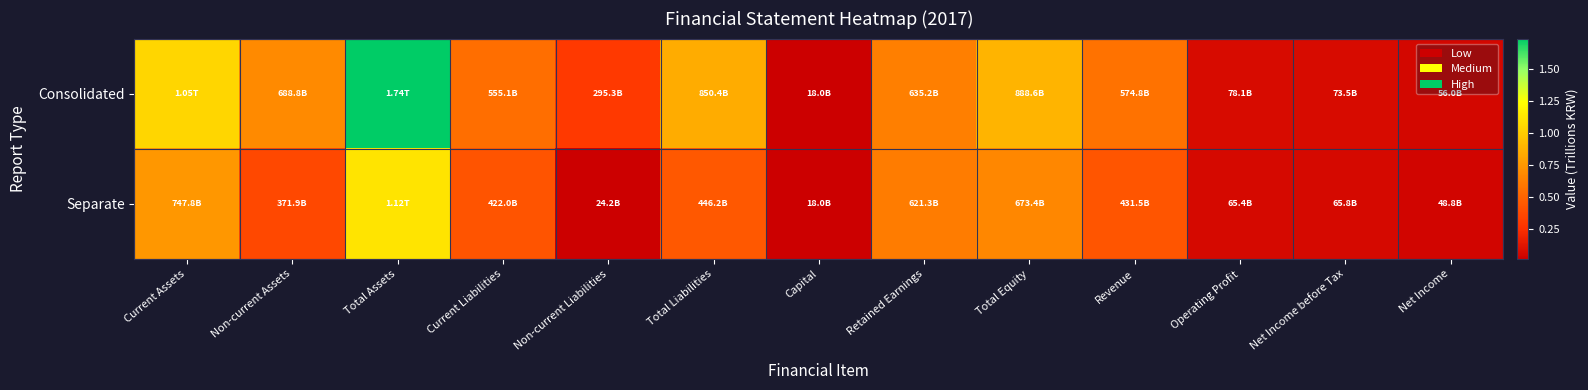

Reading left to right, transcribe all the data shown in this chart.

Consolidated: Current Assets=1.1	Non-current Assets=0.7	Total Assets=1.7	Current Liabilities=0.6	Non-current Liabilities=0.3	Total Liabilities=0.9	Capital=0.0	Retained Earnings=0.6	Total Equity=0.9	Revenue=0.6	Operating Profit=0.1	Net Income before Tax=0.1	Net Income=0.1
Separate: Current Assets=0.7	Non-current Assets=0.4	Total Assets=1.1	Current Liabilities=0.4	Non-current Liabilities=0.0	Total Liabilities=0.4	Capital=0.0	Retained Earnings=0.6	Total Equity=0.7	Revenue=0.4	Operating Profit=0.1	Net Income before Tax=0.1	Net Income=0.0